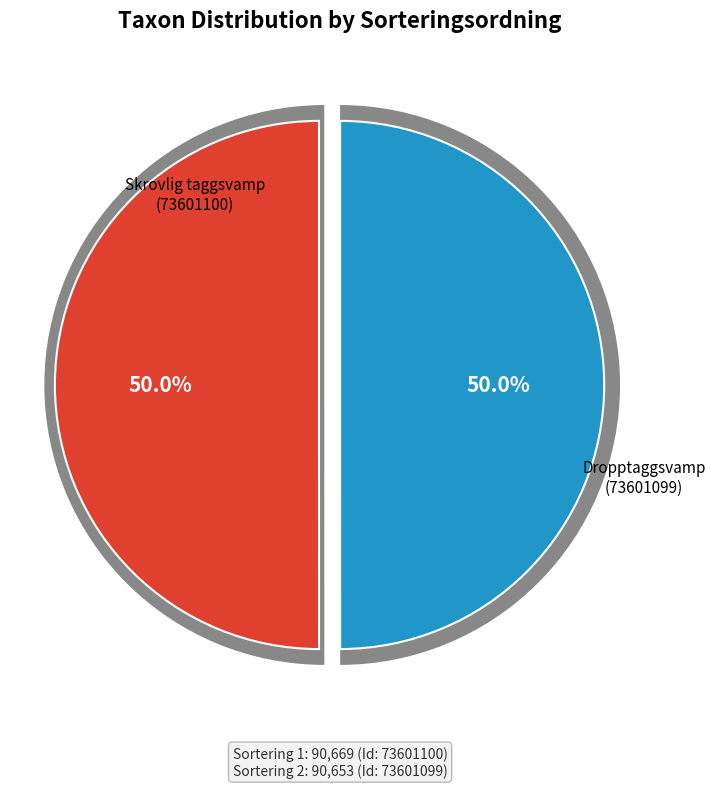

What percentage is the Skrovlig taggsvamp (73601100) slice, to the nearest percent?

50%